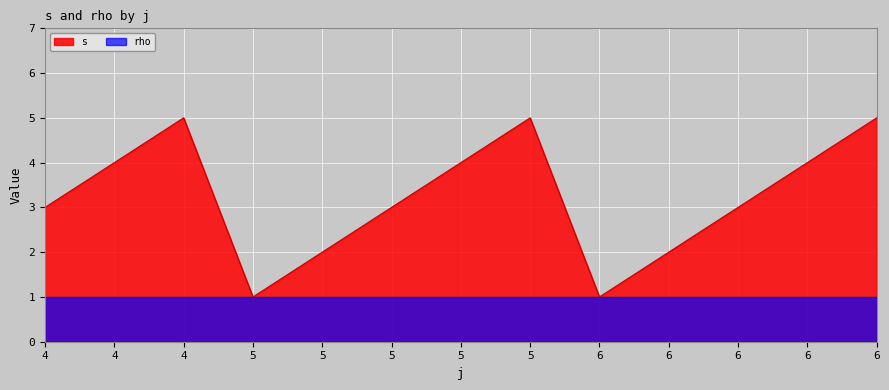

Rank the categories by value from lowest to highest.

5, 6, 5, 6, 4, 5, 6, 4, 5, 6, 4, 5, 6